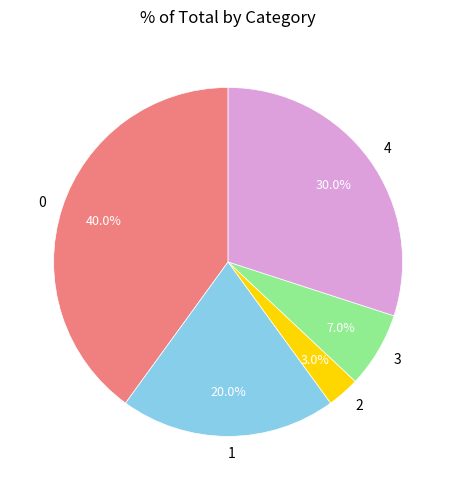

Is 4 the majority of the pie?

No